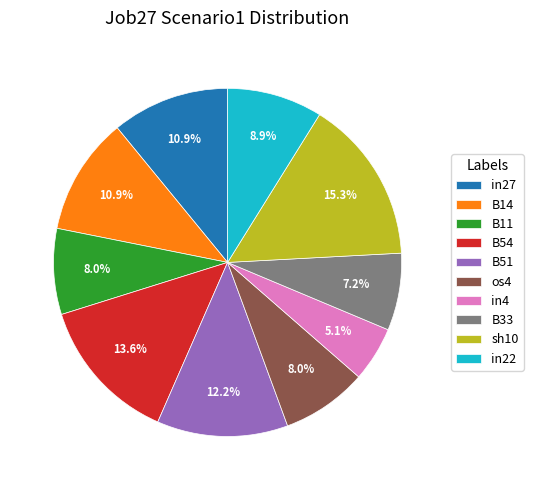

What is the smallest slice in the pie chart?

in4